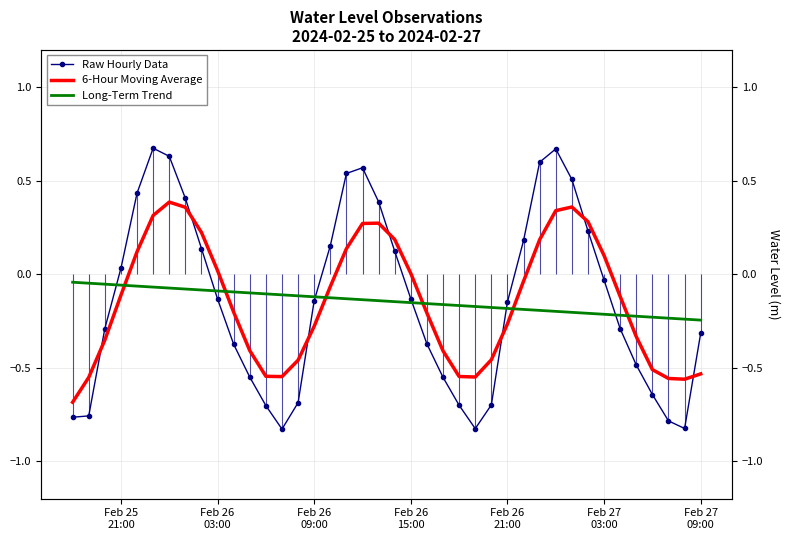

True or false: Long-Term Trend has more than 1 points higher than both neighbors.

False